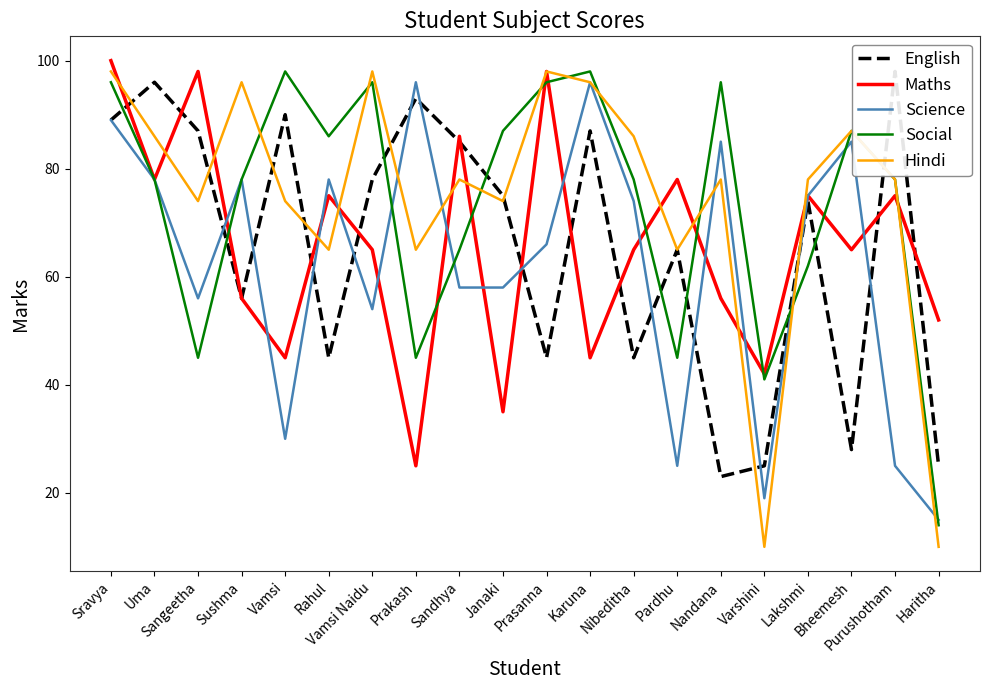

How many categories are shown in the chart?

20